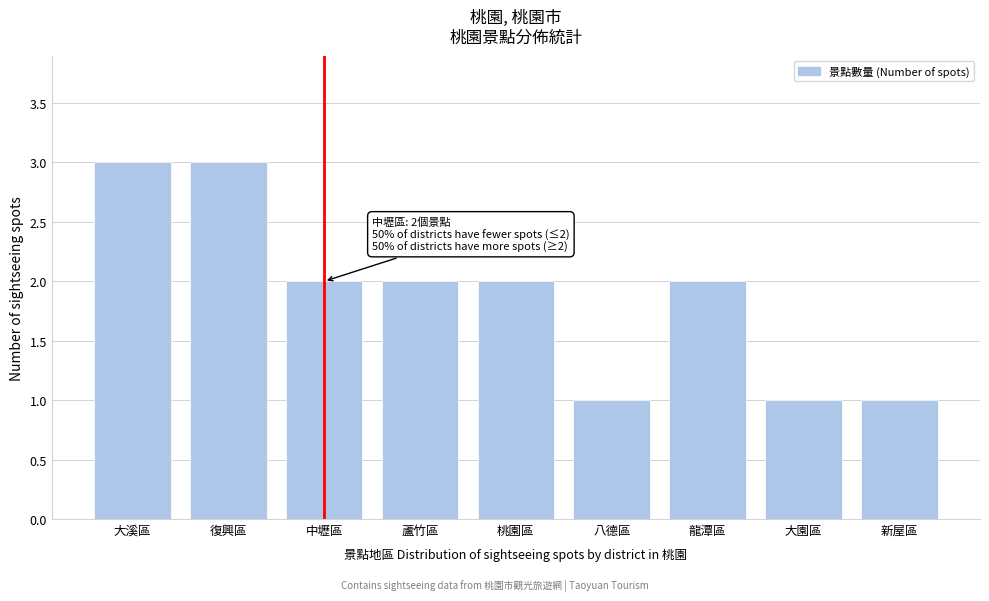

Reading left to right, what are all the values shown in this chart?

大溪區=3	復興區=3	中壢區=2	蘆竹區=2	桃園區=2	八德區=1	龍潭區=2	大園區=1	新屋區=1